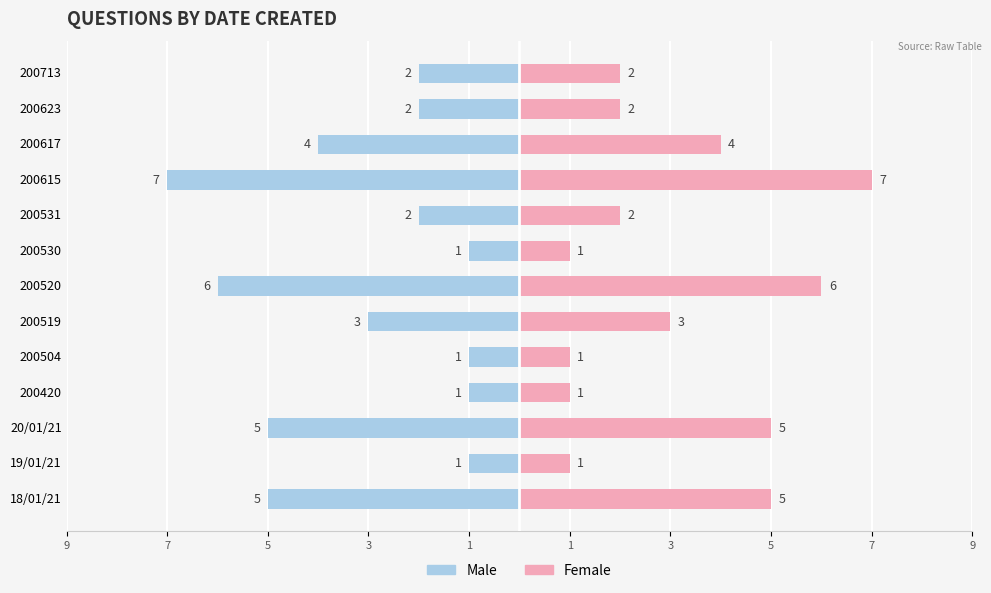

Which has a higher value, 200615 or 200420?

200420